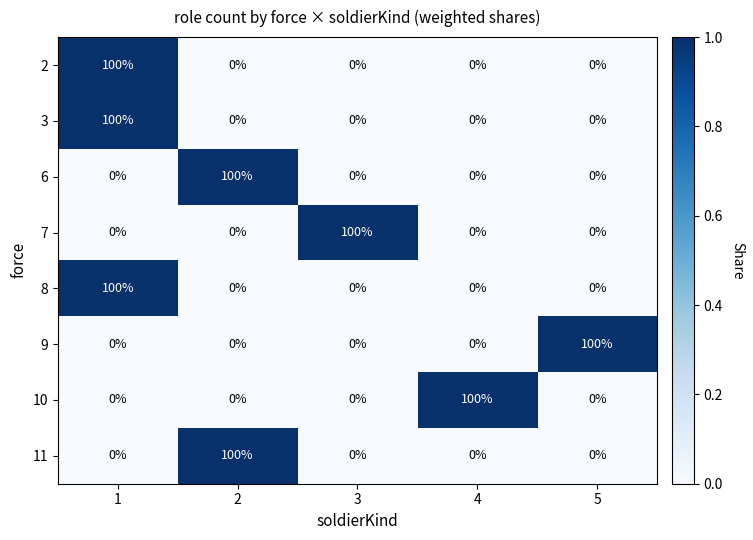

At how many categories does at least one series exceed 22?

5